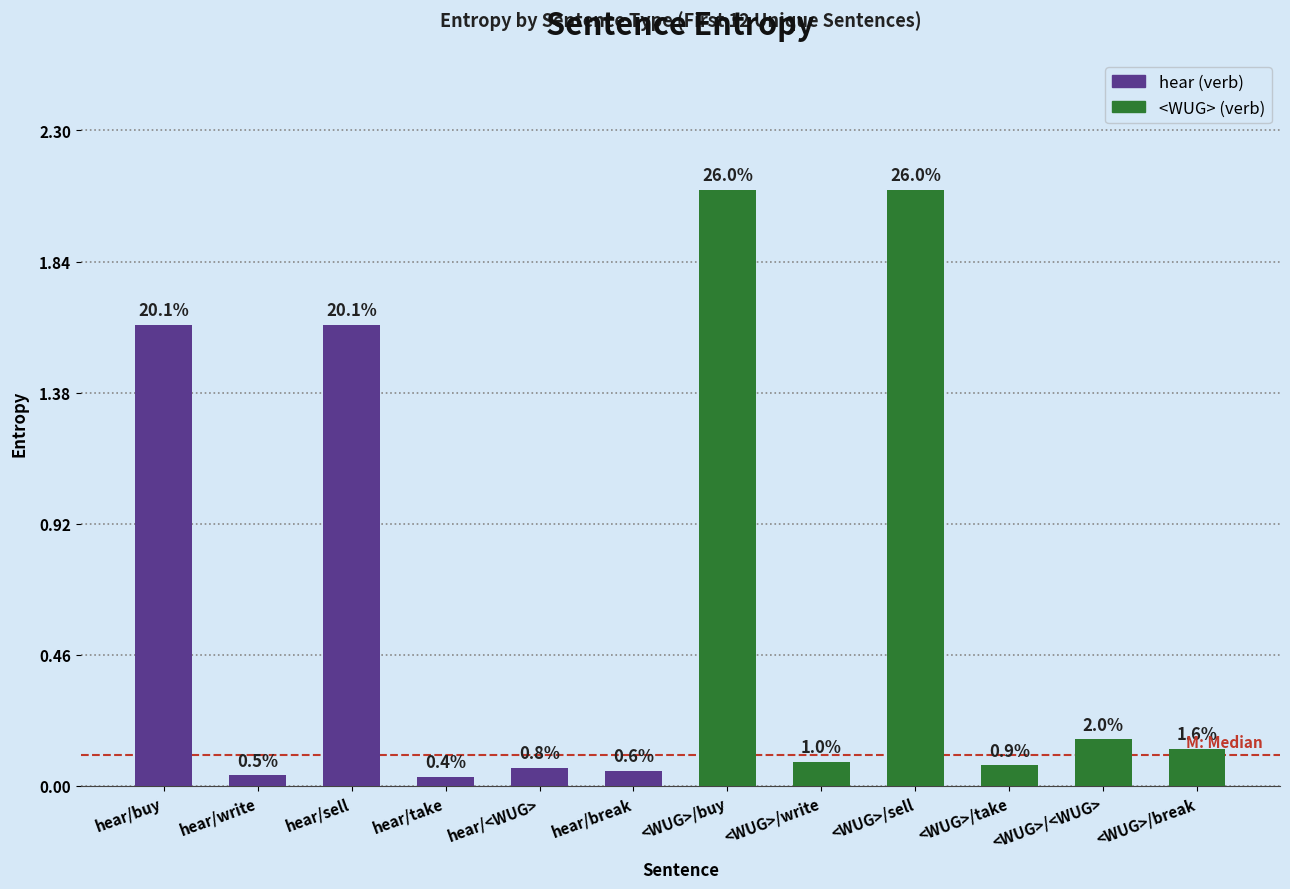

Are the bars horizontal?

No